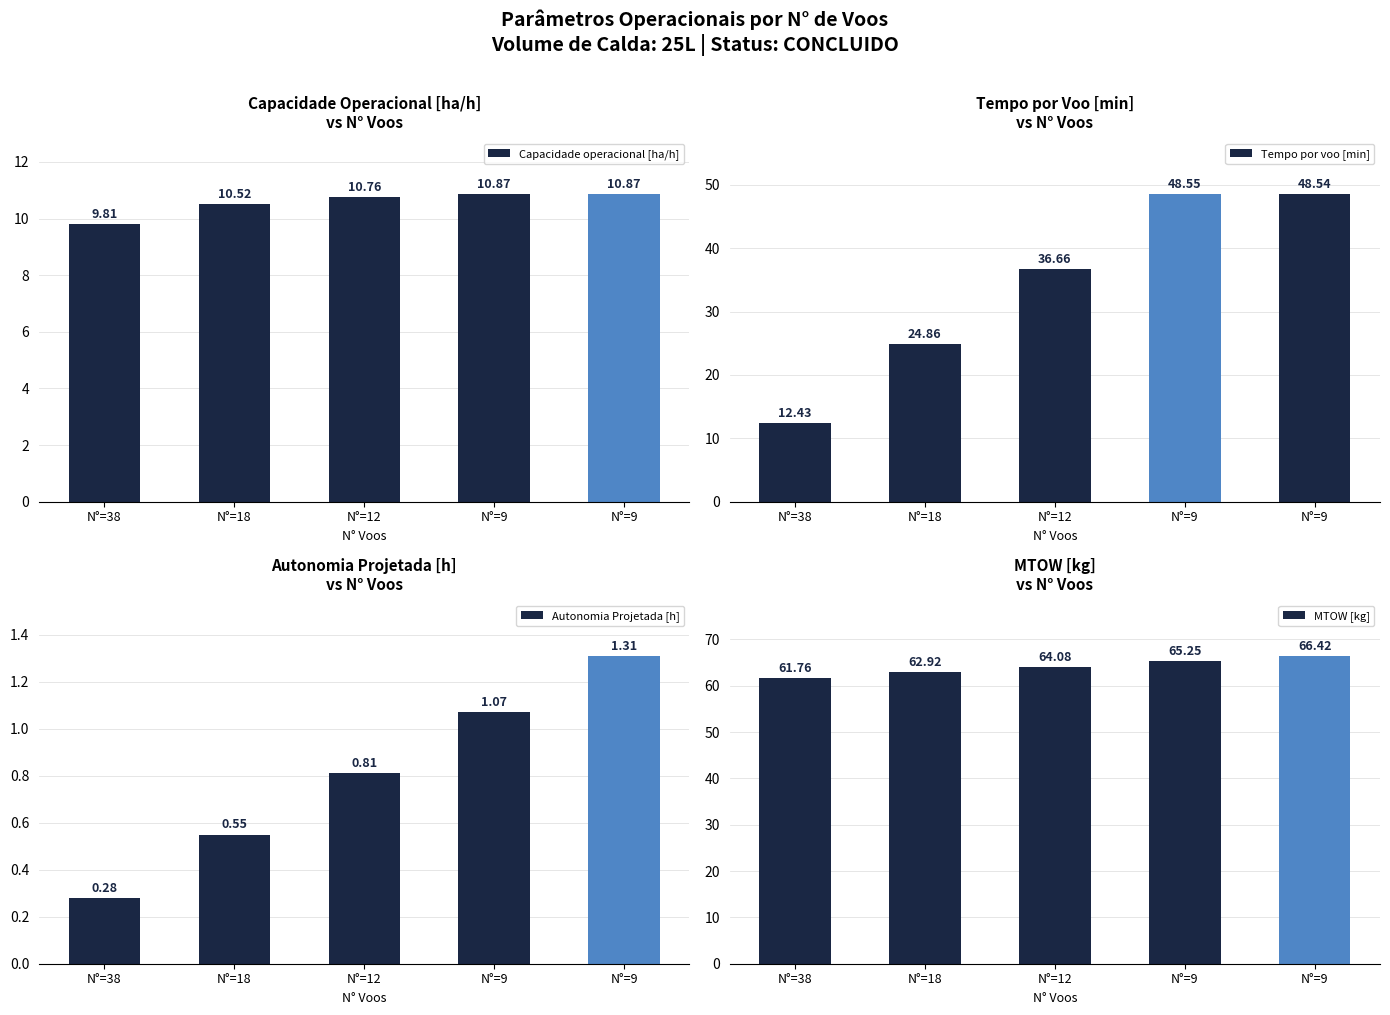

Which series has the largest total across all categories?

MTOW [kg]